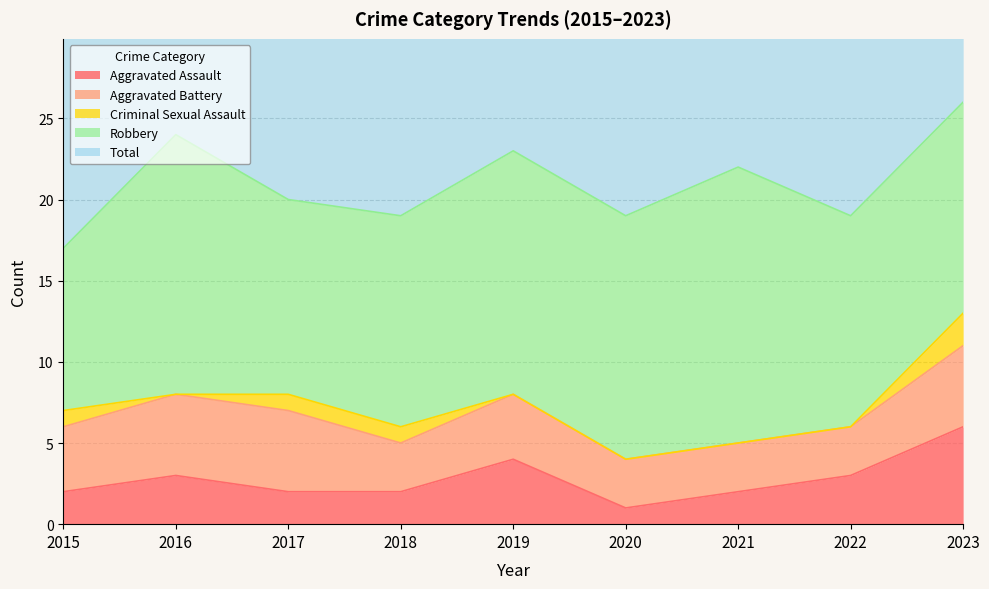

What is the difference between the Criminal Sexual Assault values at 2020 and 2017?

1